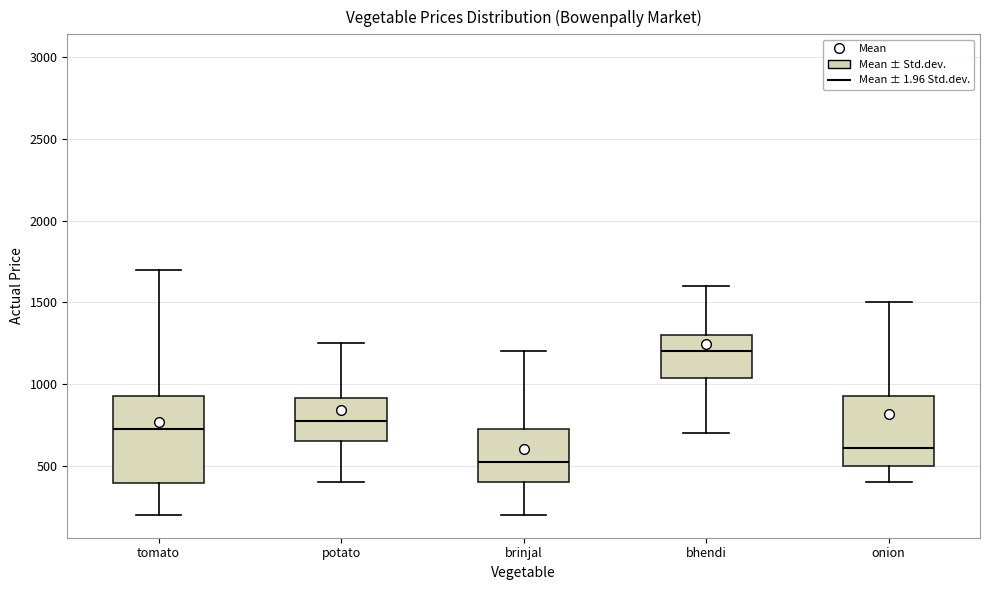

Which box has the highest median line?

bhendi